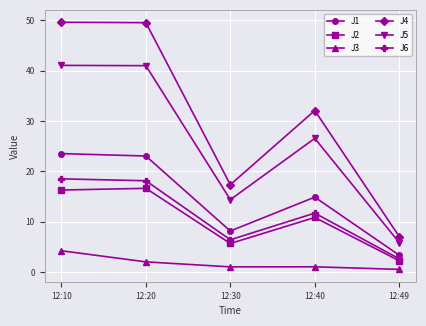

At how many categories does at least one series exceed 9?

4